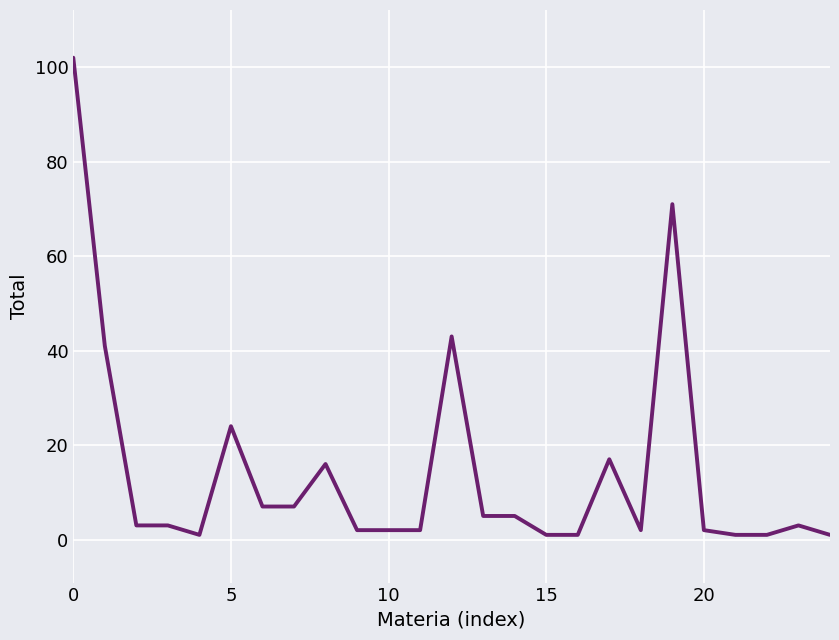

What is the difference between the maximum and minimum values?

101